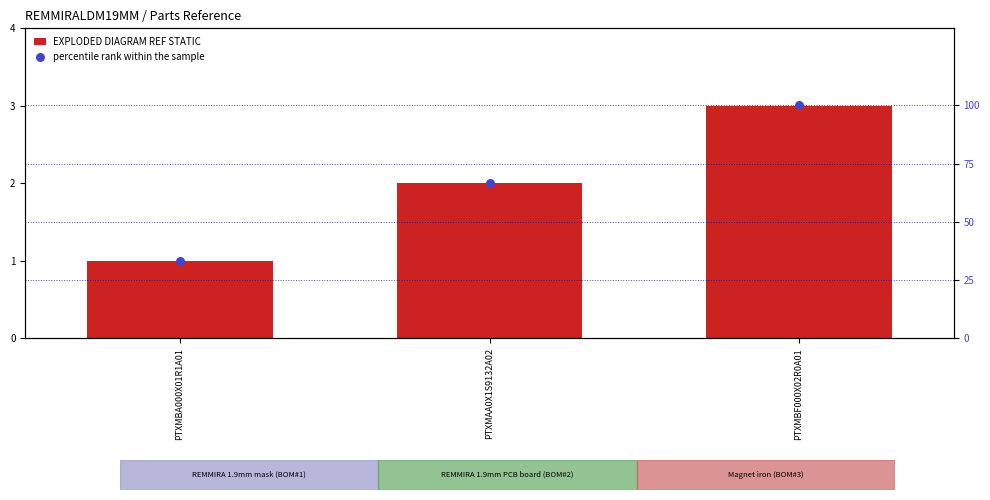

Which series has the widest spread of Y values?

percentile rank within the sample